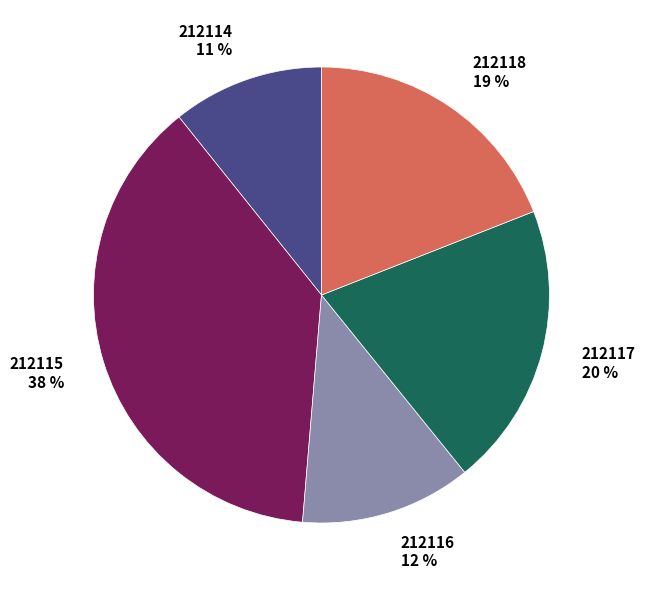

Rank the categories by value from highest to lowest.

212115, 212117, 212118, 212116, 212114